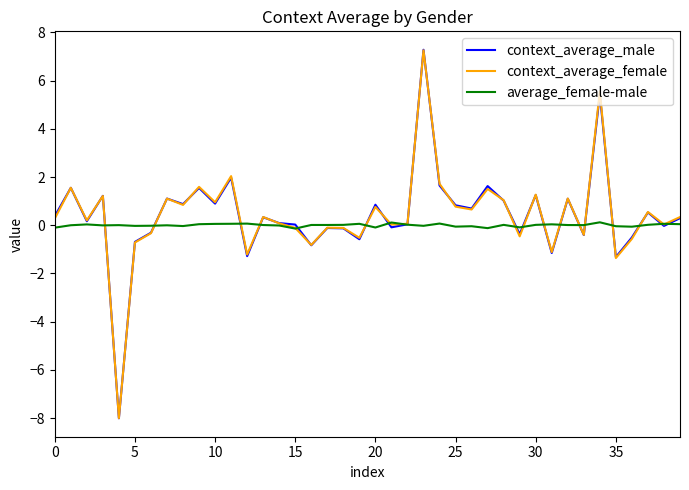

What are all the series names shown in the legend?

context_average_male, context_average_female, average_female-male